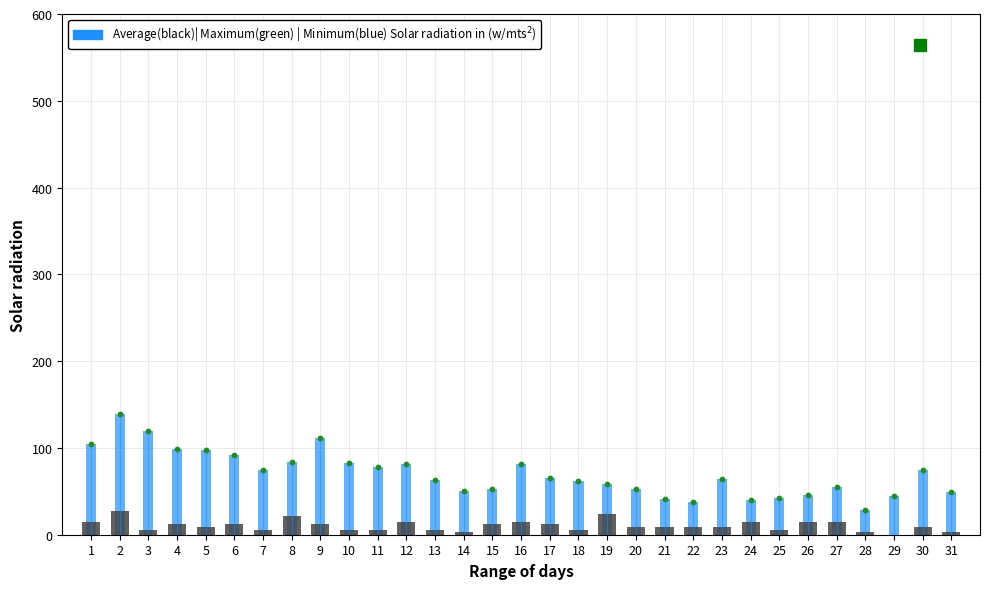

What is the ratio of the value at 24 to the value at 27?

0.7